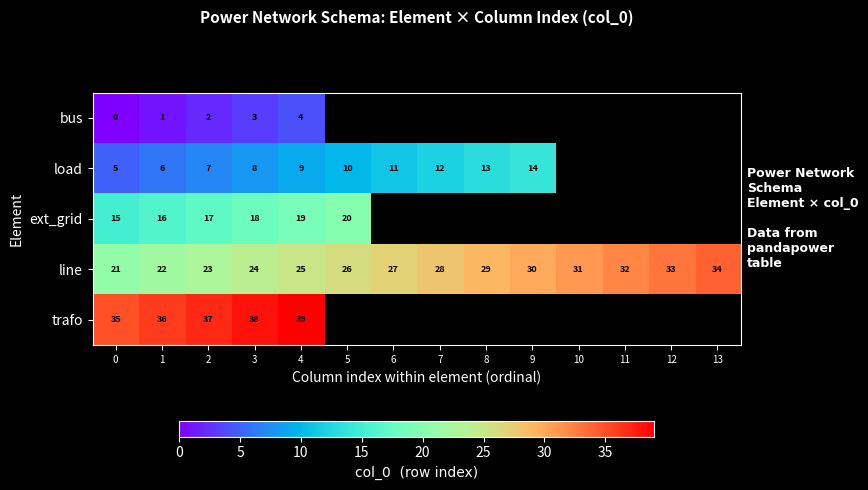

What is the difference between the second highest and minimum values in the line series?

12